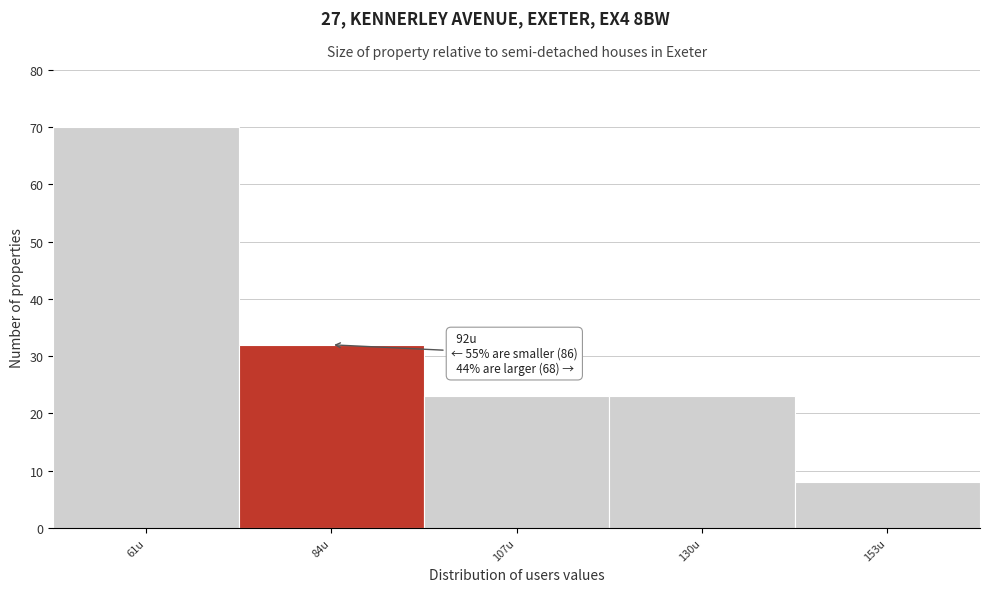

Reading left to right, extract all data points from this chart.

70	32	23	23	8